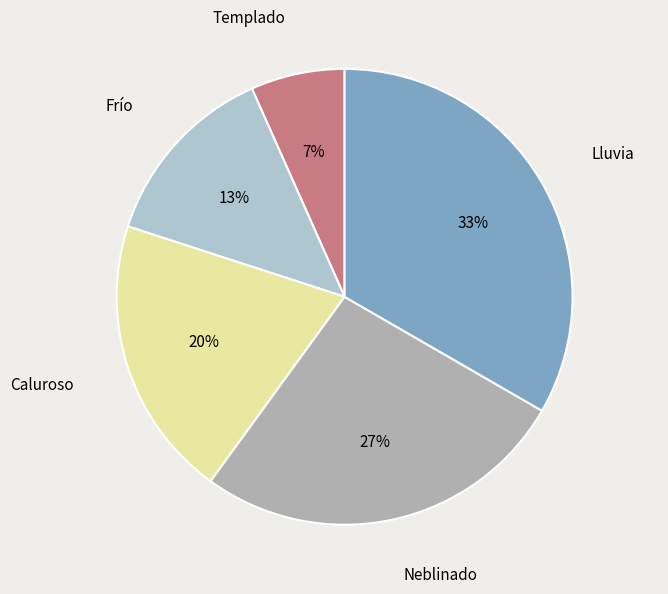

Which category has the biggest portion of the pie?

Lluvia